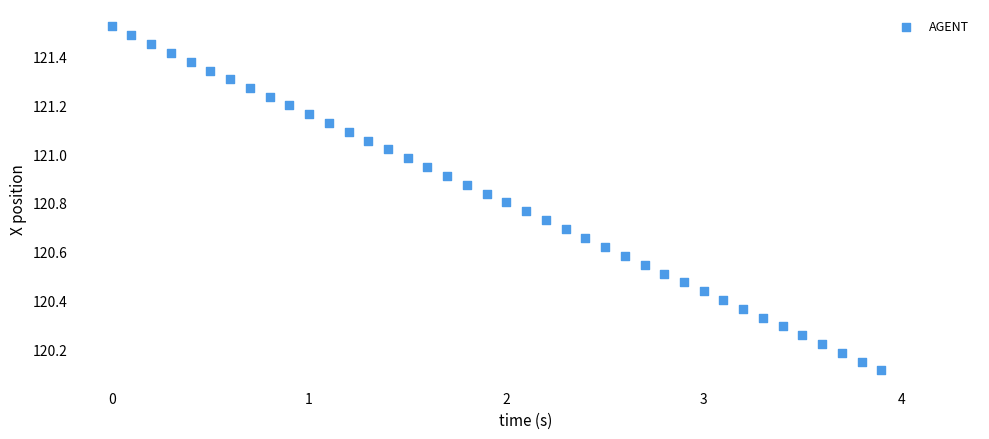

What is the range of X values (max minus min)?

3.9